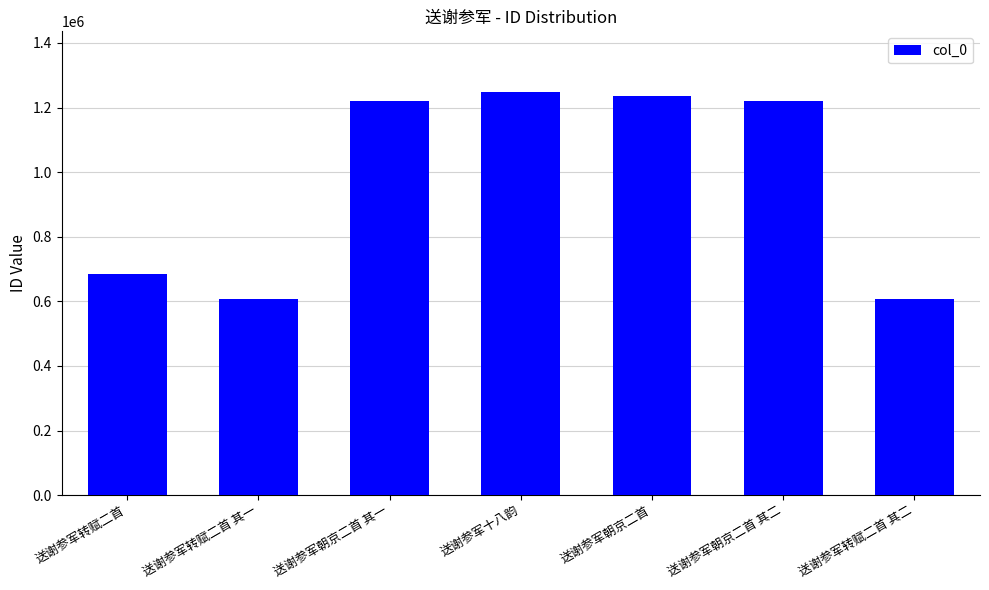

What is the sum of the values at 送谢参军转赋二首 and 送谢参军朝京二首 其一?

1905031